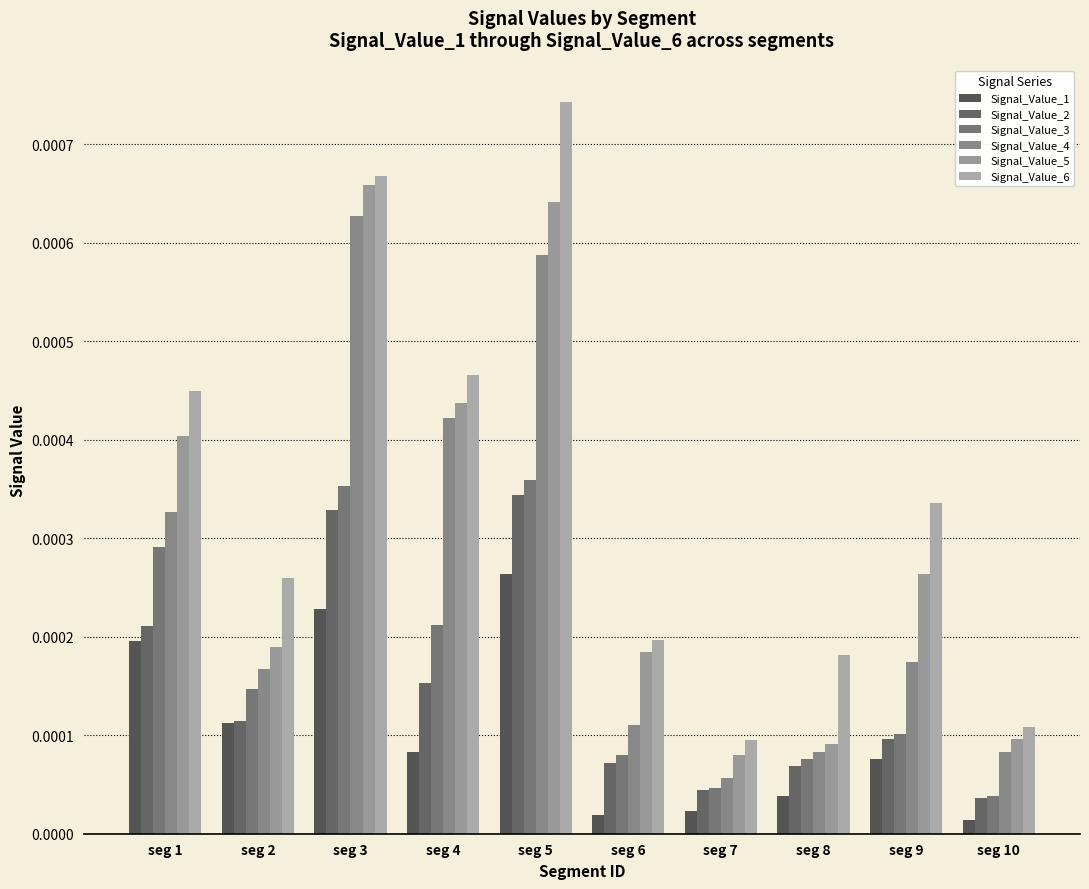

Which category has the highest value across all series?

seg 5